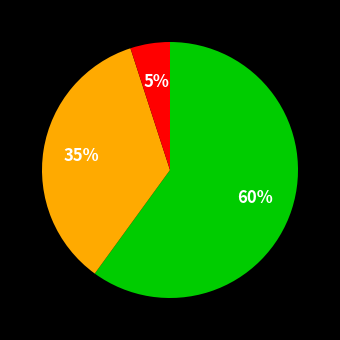

To the nearest percent, what is the average slice percentage?

33%